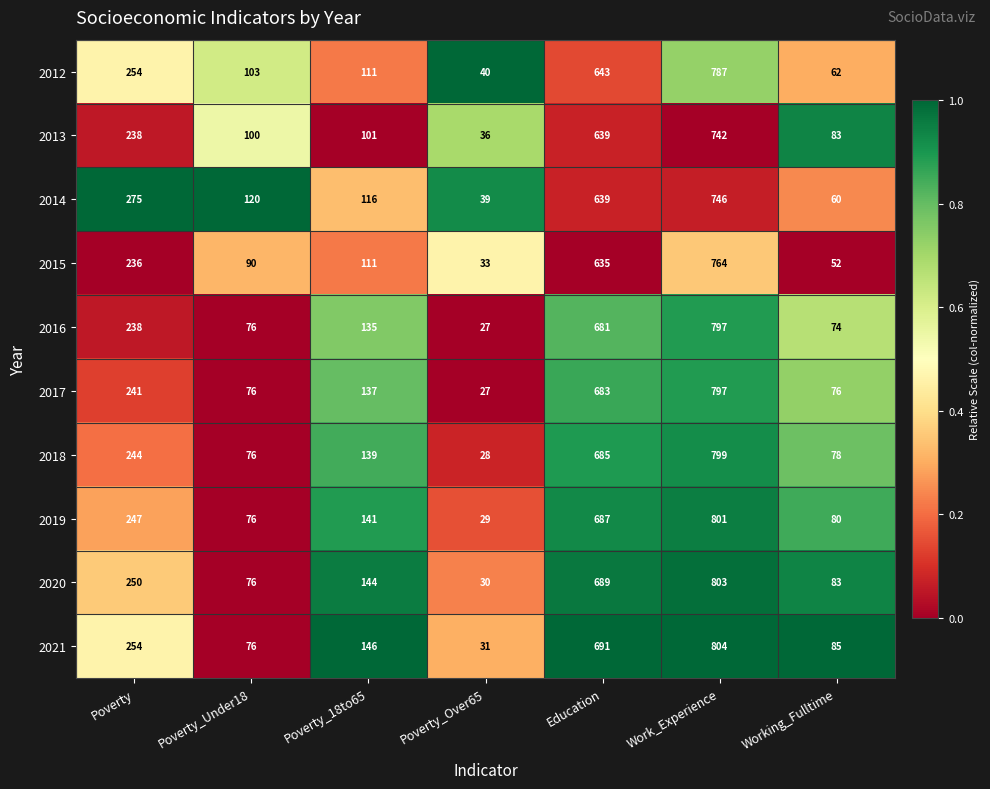

Which category has the lowest value in the 2019 series?

Poverty_Over65